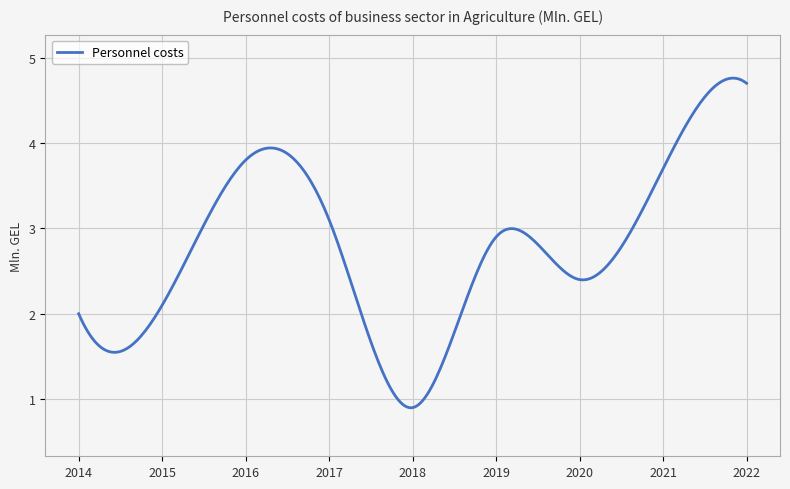

What is the minimum value shown in the chart?

0.9